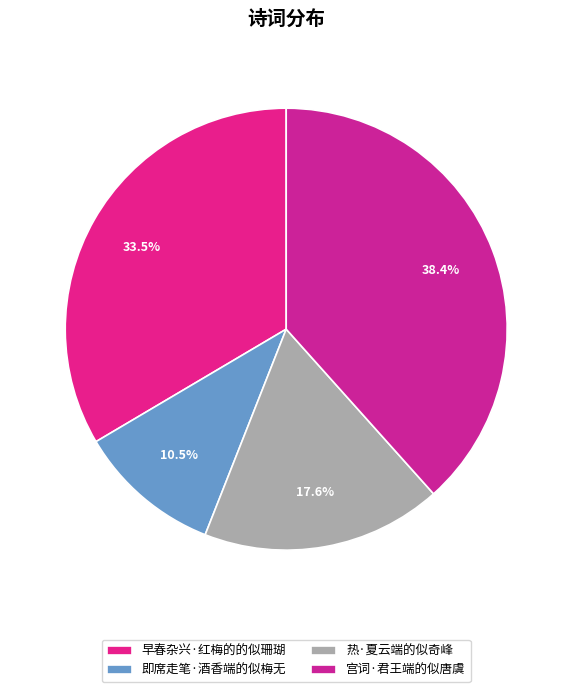

To the nearest percent, what is the combined percentage of 热·夏云端的似奇峰 and 宫词·君王端的似唐虞?

56%